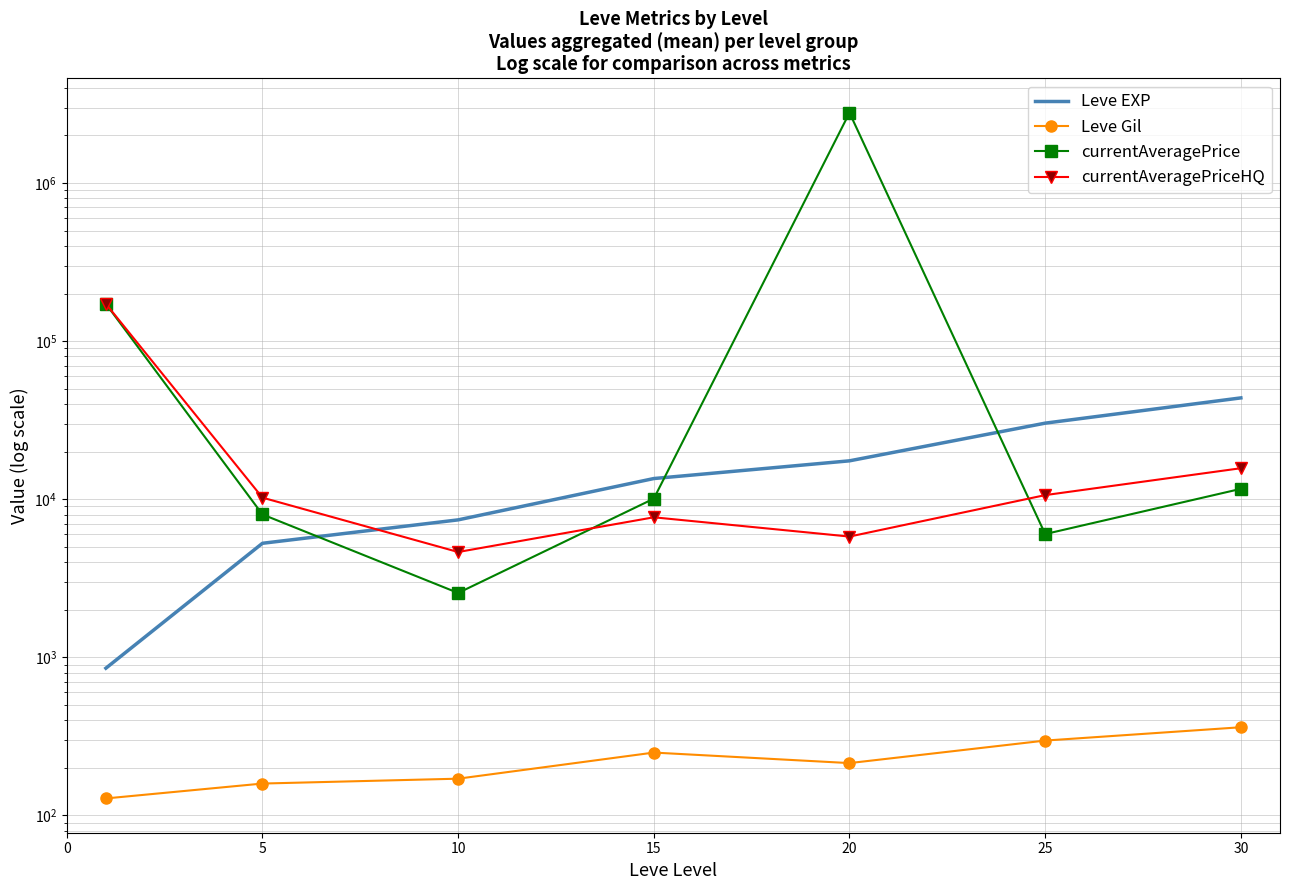

How many interior local peaks does the currentAveragePriceHQ series have?

1